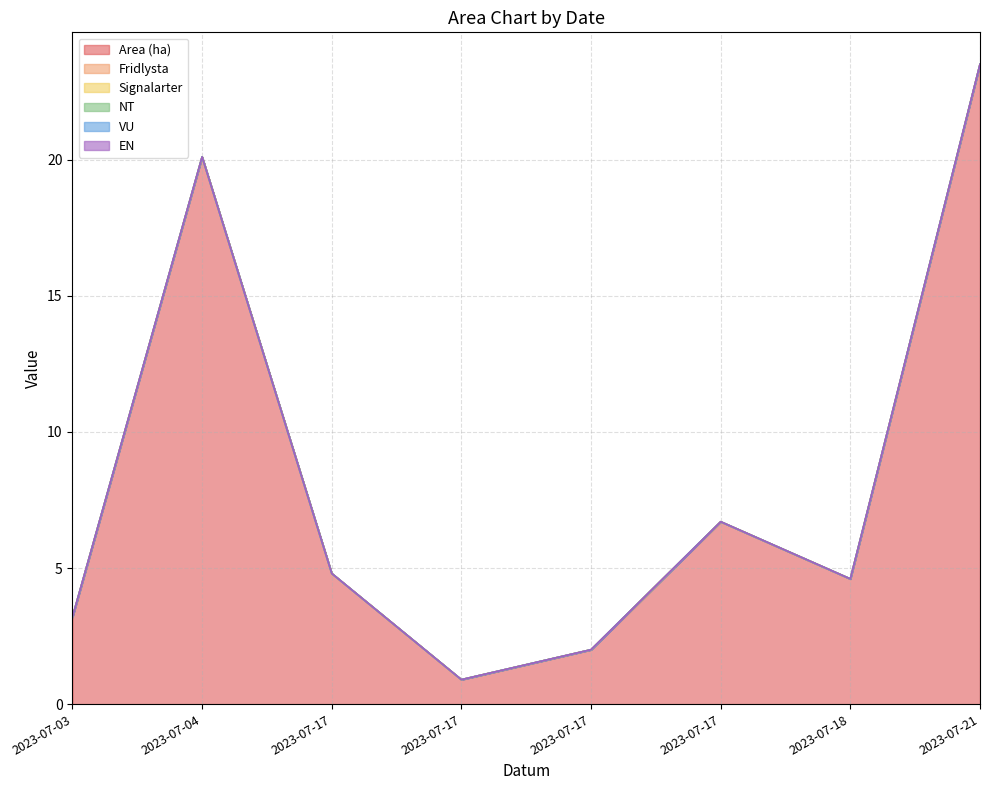

At which label does Area (ha) first exceed 4?

2023-07-04